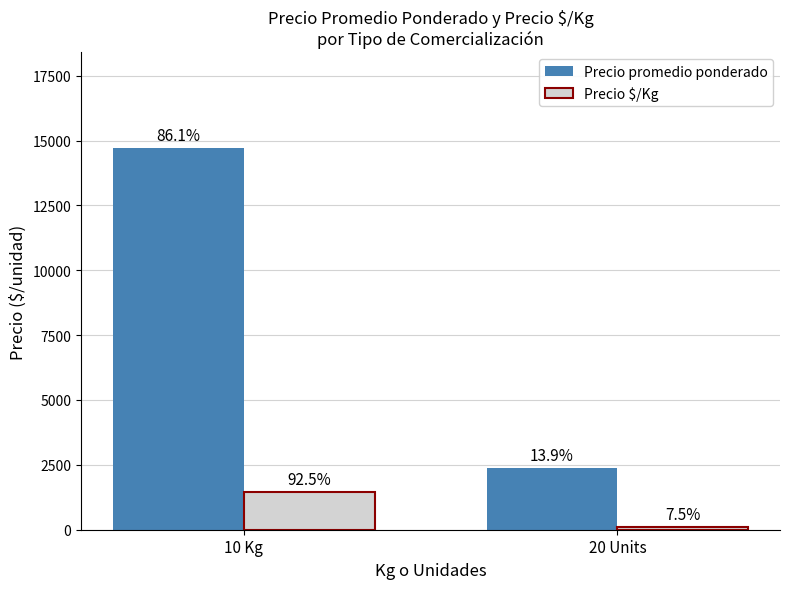

What is the total value across all series at 20 Units?

2505